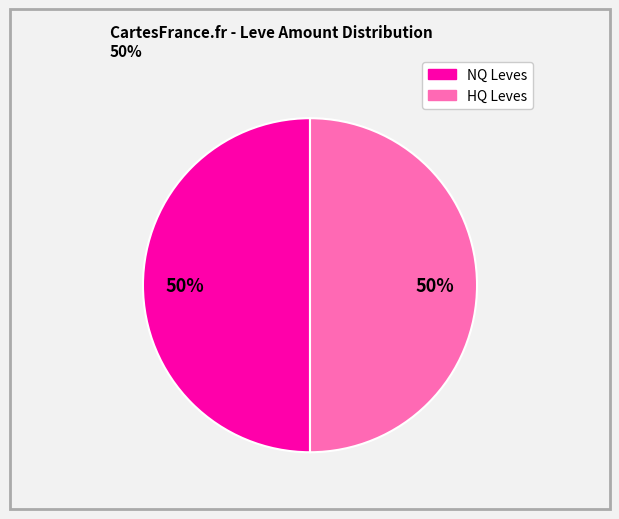

To the nearest percent, what is the average slice percentage?

50%